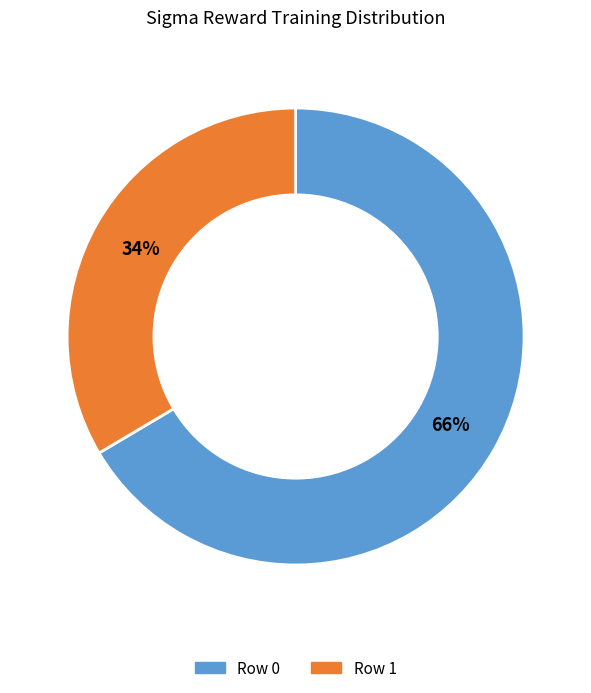

Which slice represents more than half of the pie?

Row 0